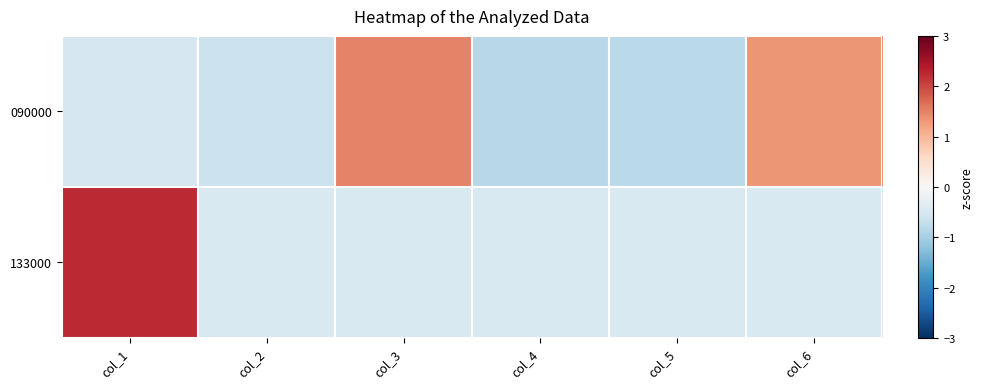

Which series has the largest total across all categories?

090000